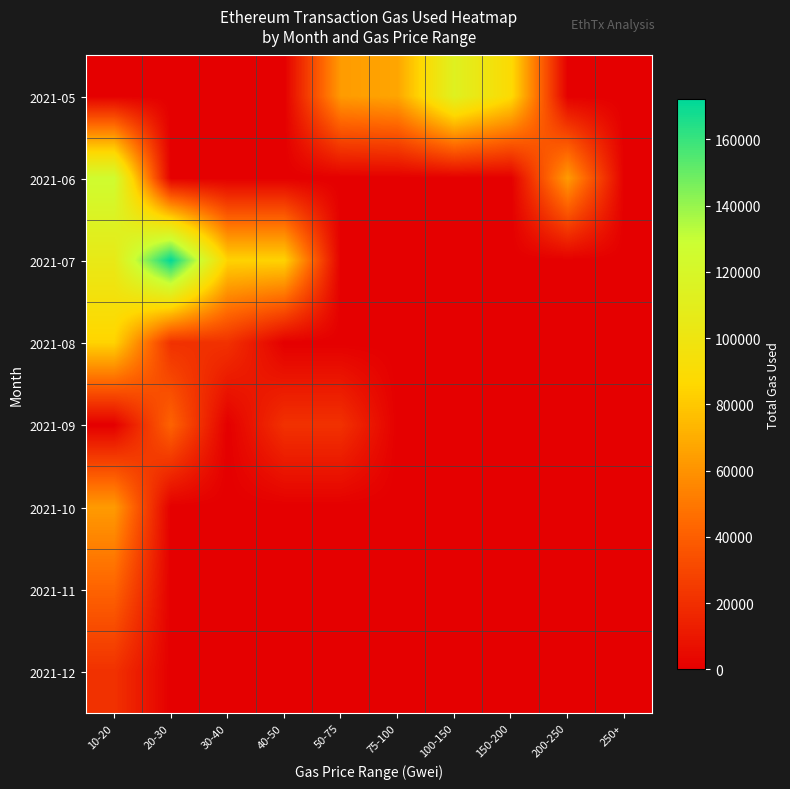

Which has a higher value, 20-30 or 100-150?

100-150